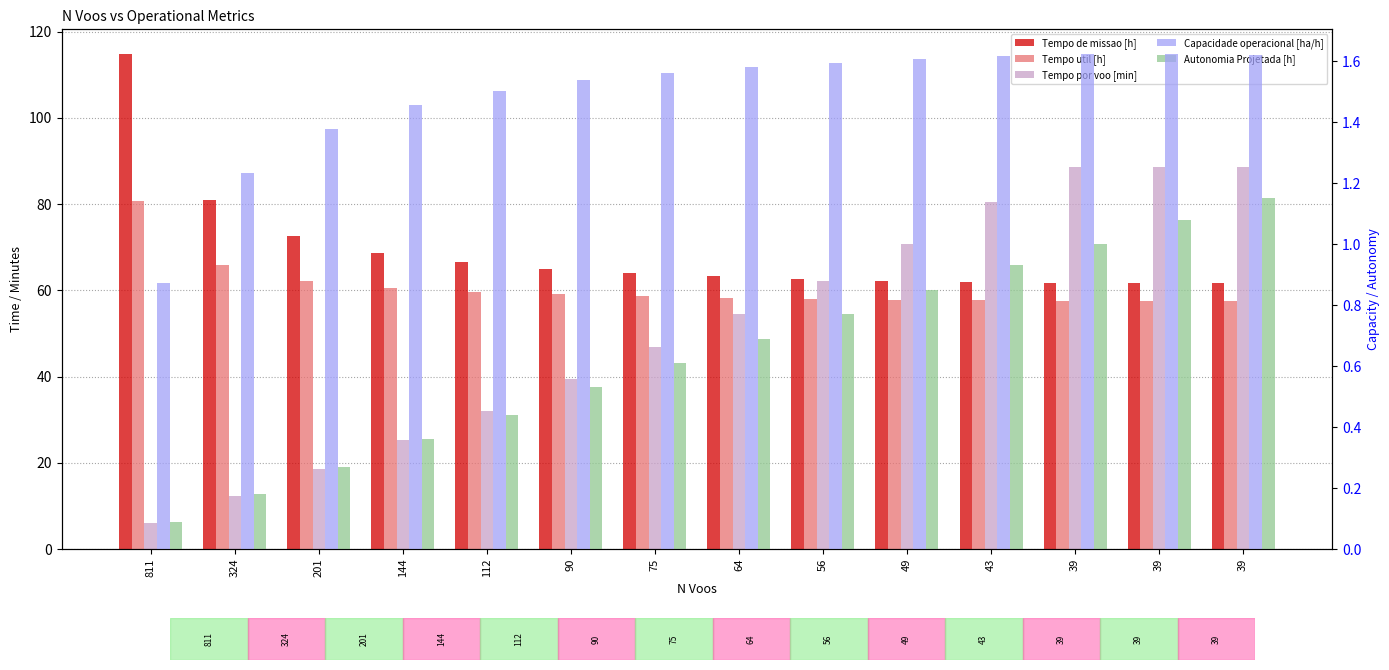

Which series has the largest total across all categories?

Tempo de missao [h]